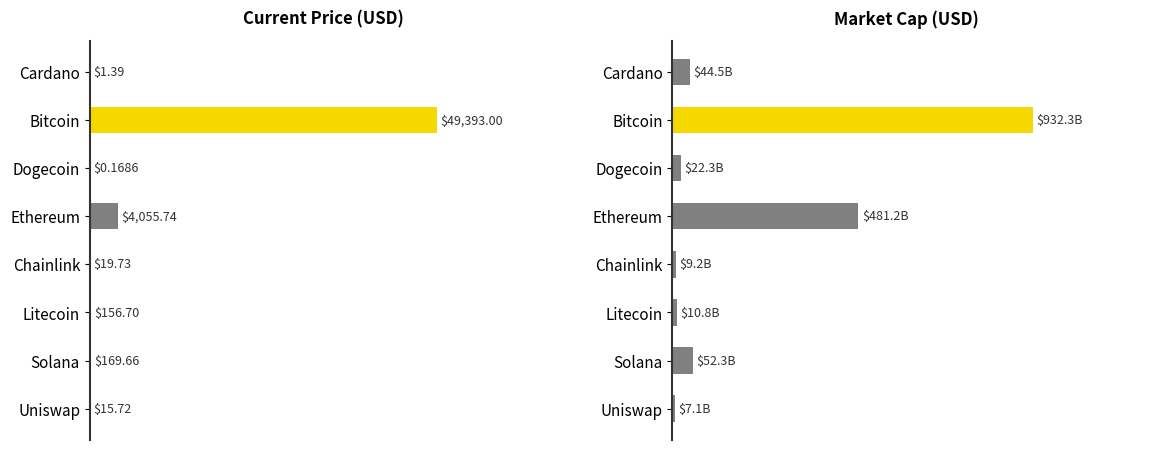

What is the minimum value shown in the chart?

0.2